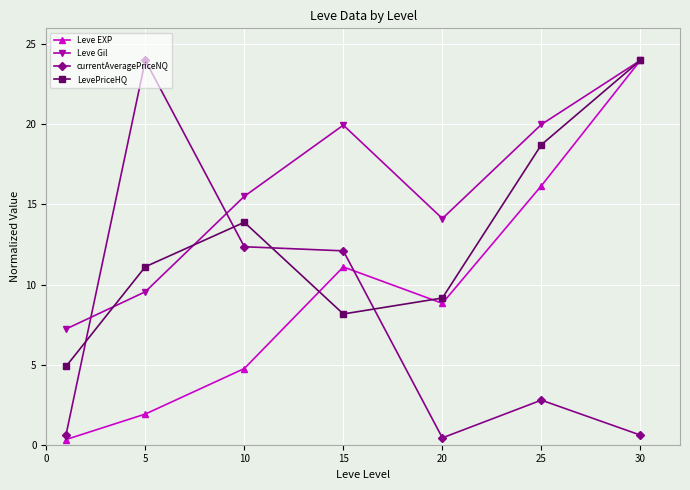

Which series has the largest total across all categories?

Leve Gil